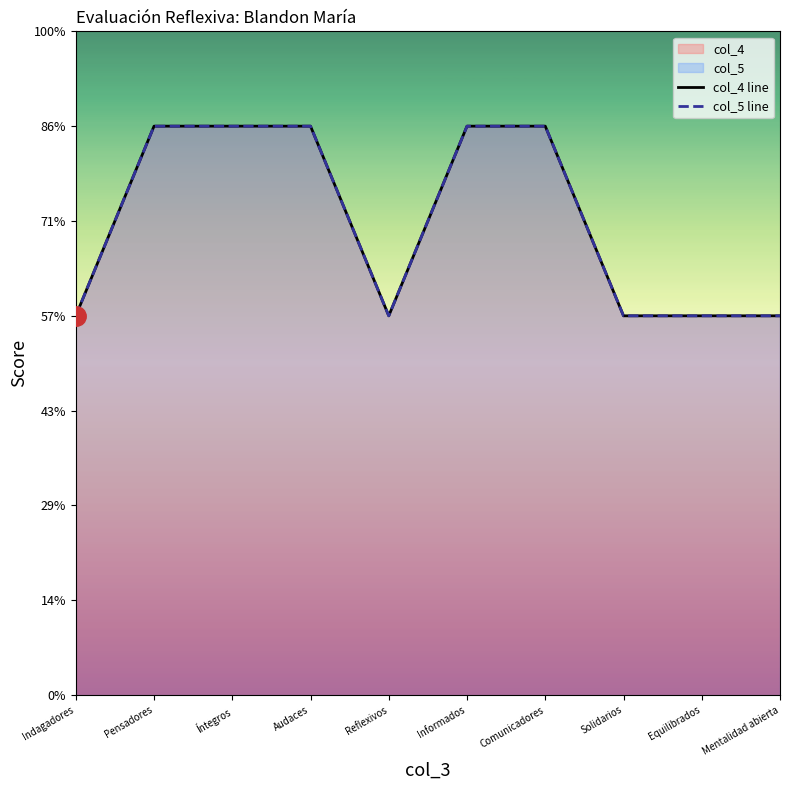

True or false: col_5 line and col_4 line intersect in this chart.

False